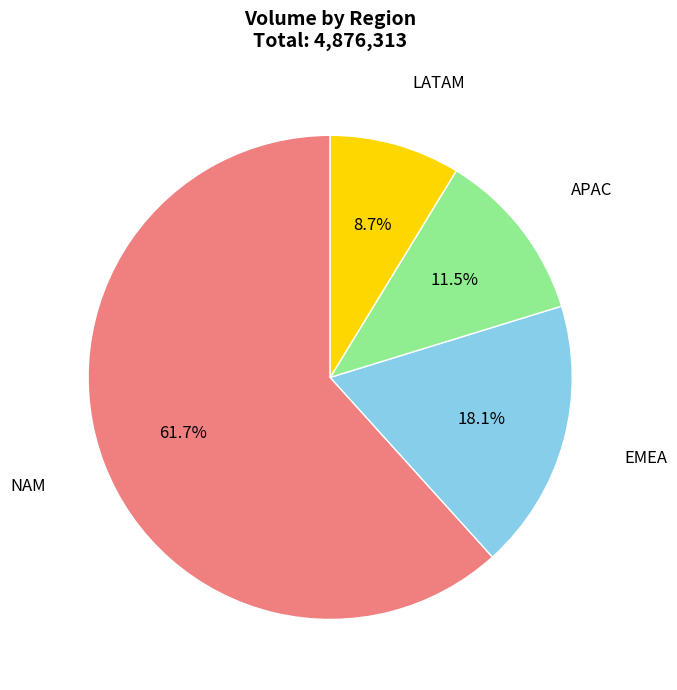

Is there a majority slice in this chart?

Yes